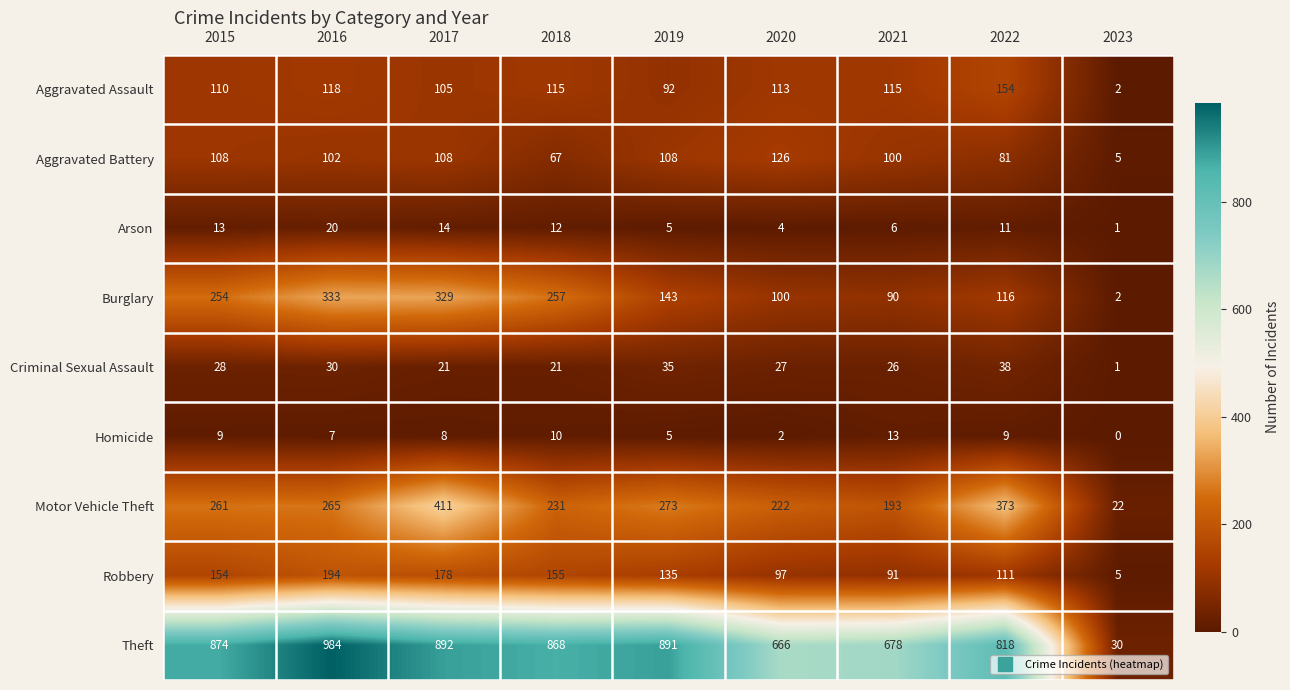

At which category is the sum across all series the highest?

2017